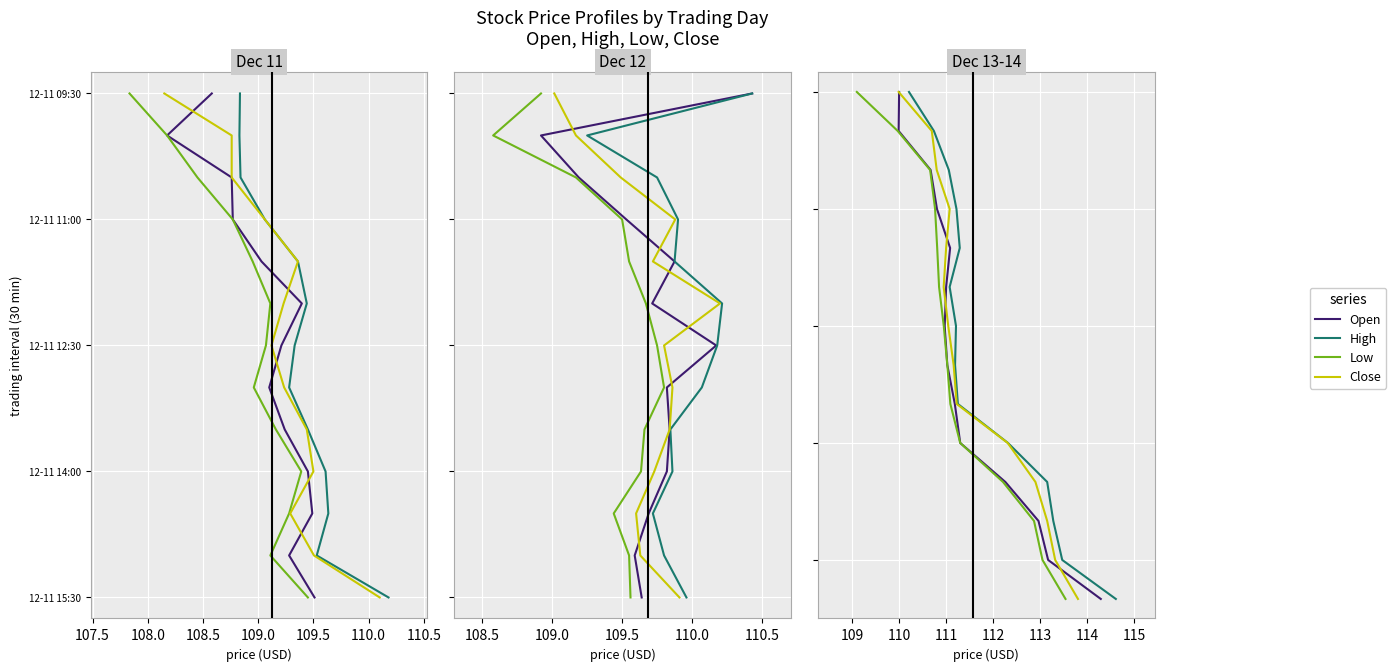

Is this an area chart (filled region under the line)?

No